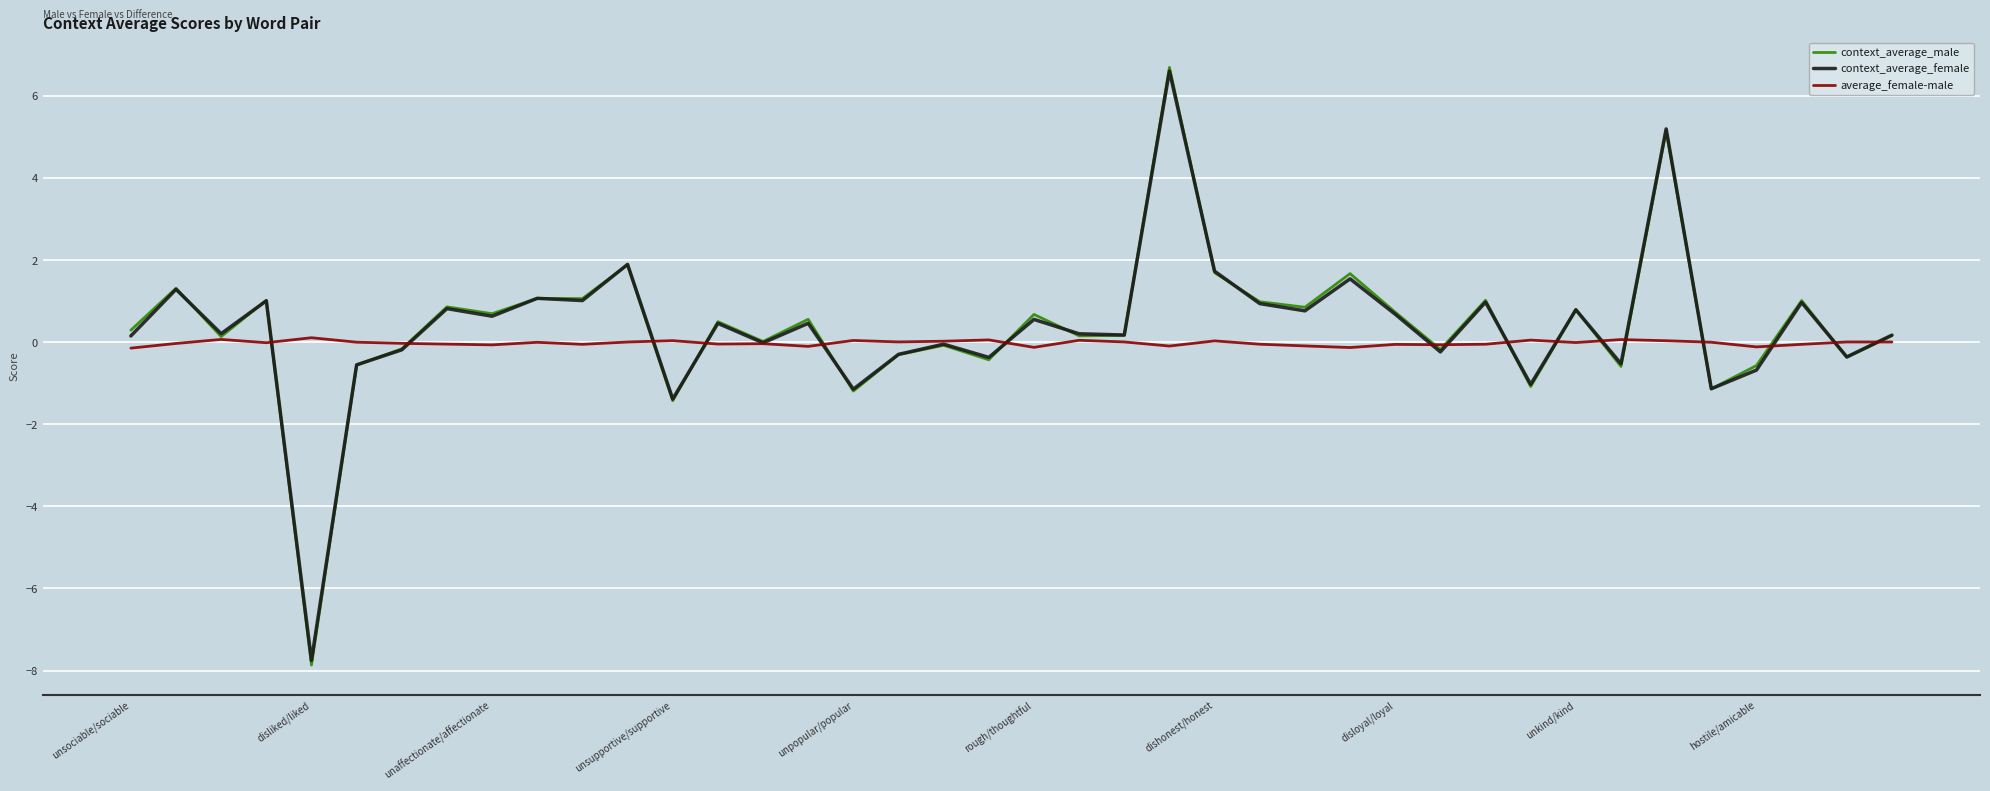

What is the lowest value of the context_average_female series?

-7.8